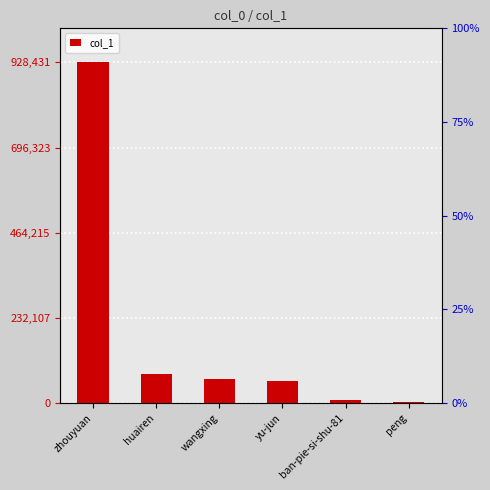

What is the ratio of the value at wangxing to the value at huairen?

0.8